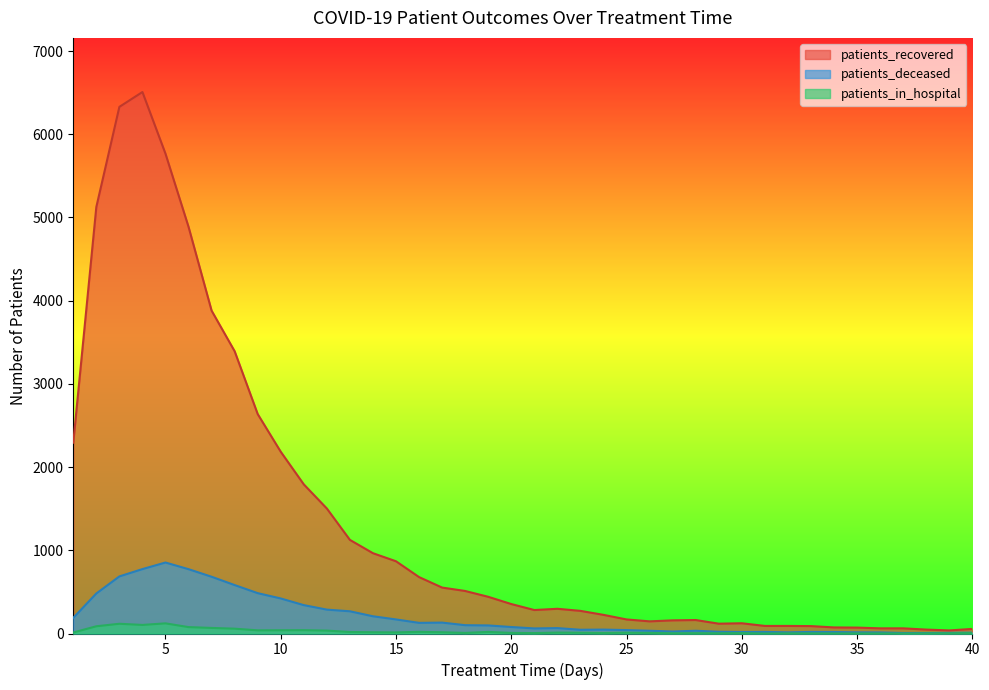

True or false: patients_deceased and patients_recovered cross at least once.

False